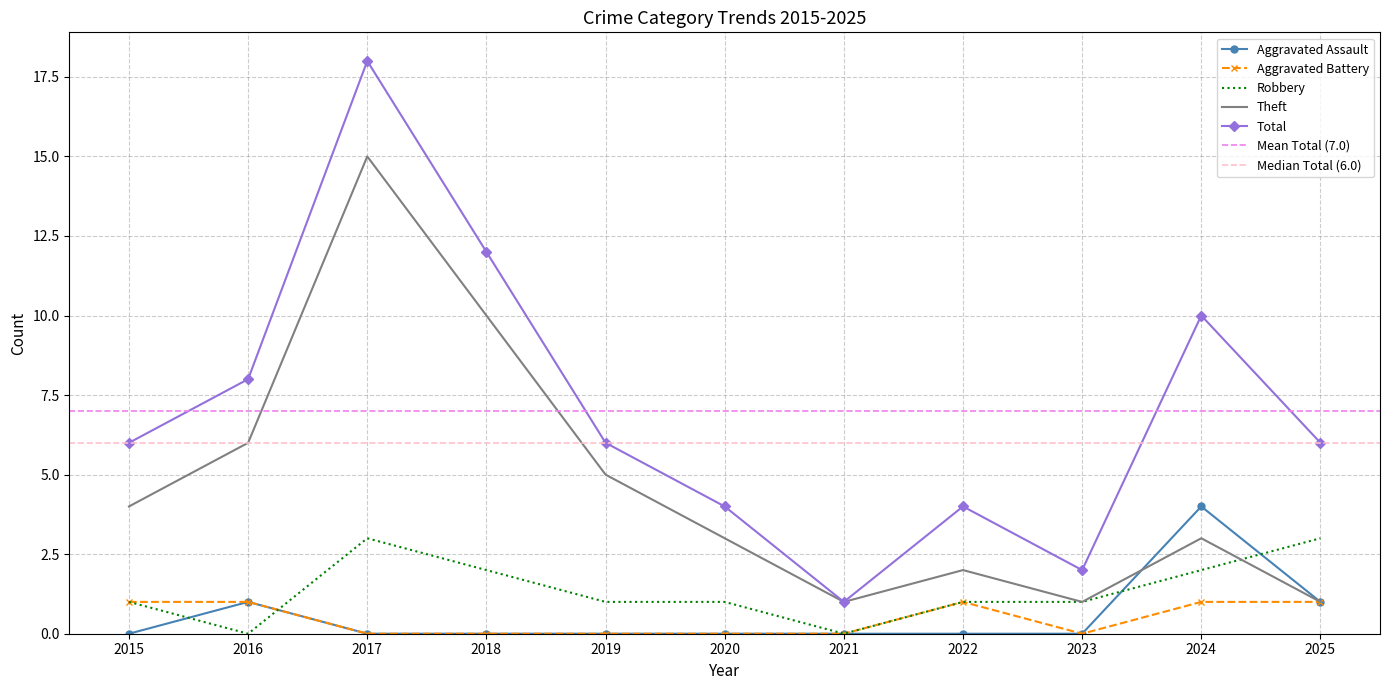

Between which two adjacent categories do Robbery and Aggravated Battery first intersect?

2016 and 2017